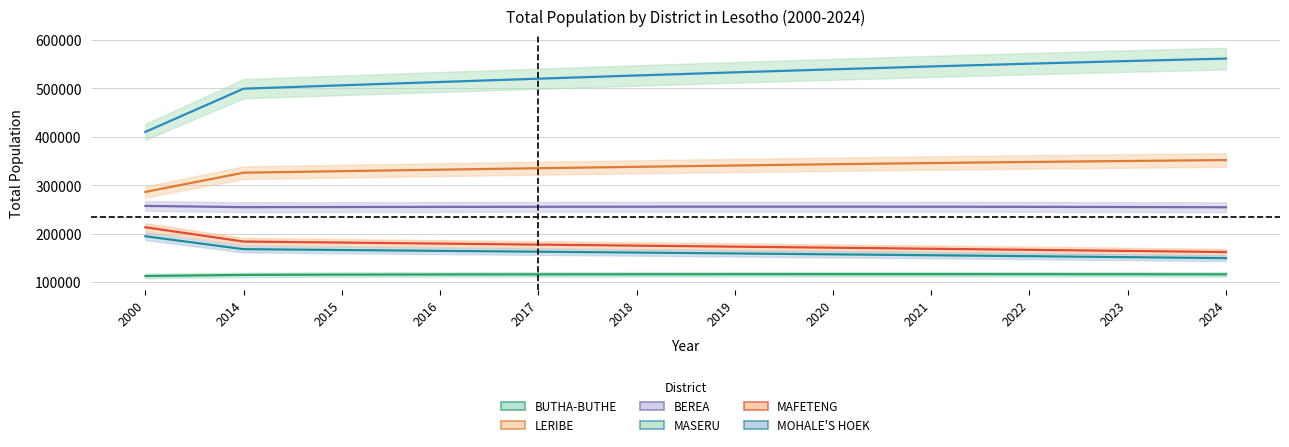

True or false: MASERU has more than 2 interior local peaks.

False